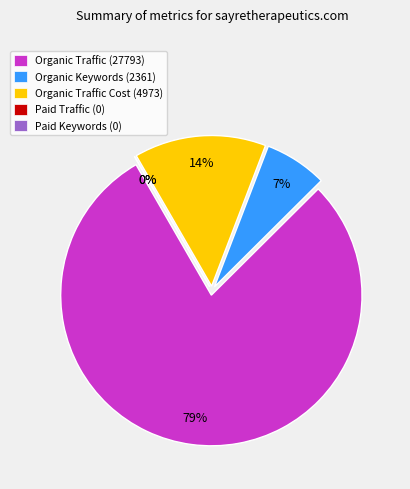

Which slice is the smallest?

Paid Traffic